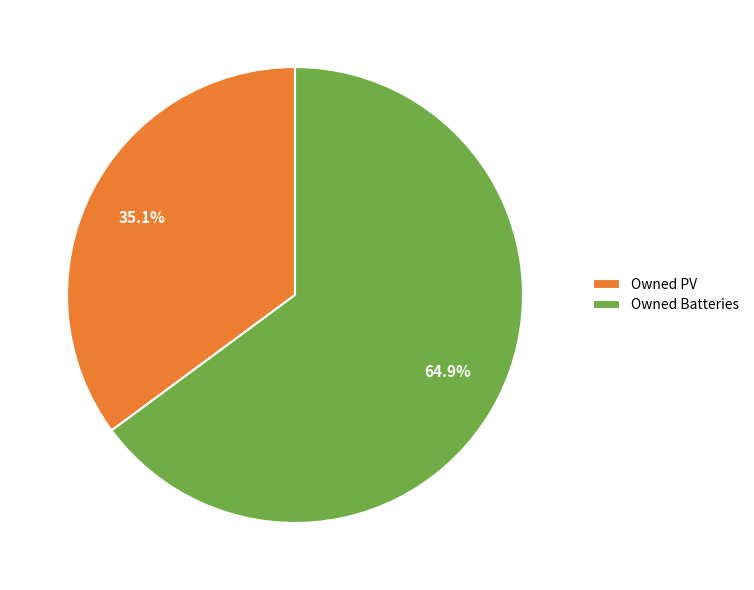

How many slices are in this pie chart?

2